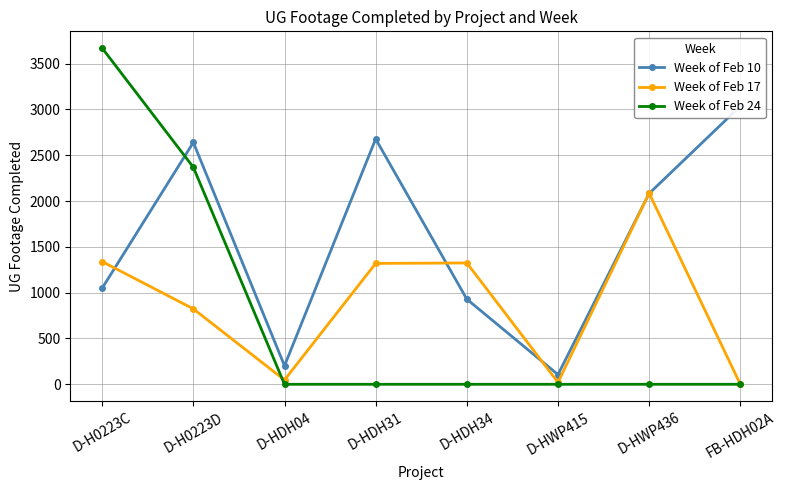

Is it true that Week of Feb 17 equals 28 at D-HDH04?

False